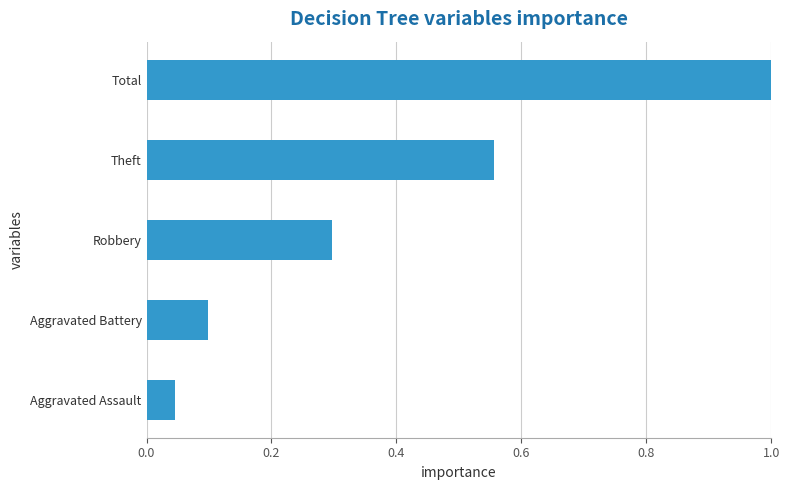

What is the difference between the second highest and minimum values?

0.5